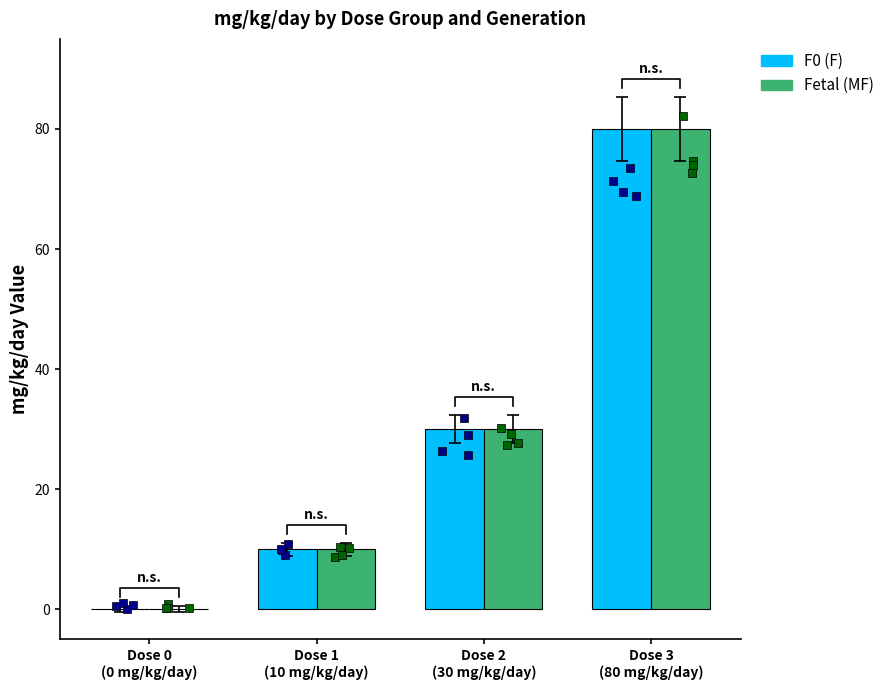

Is the value of Fetal (MF) at Dose 1
(10 mg/kg/day) greater than the value of F0 (F) at Dose 3
(80 mg/kg/day)?

No